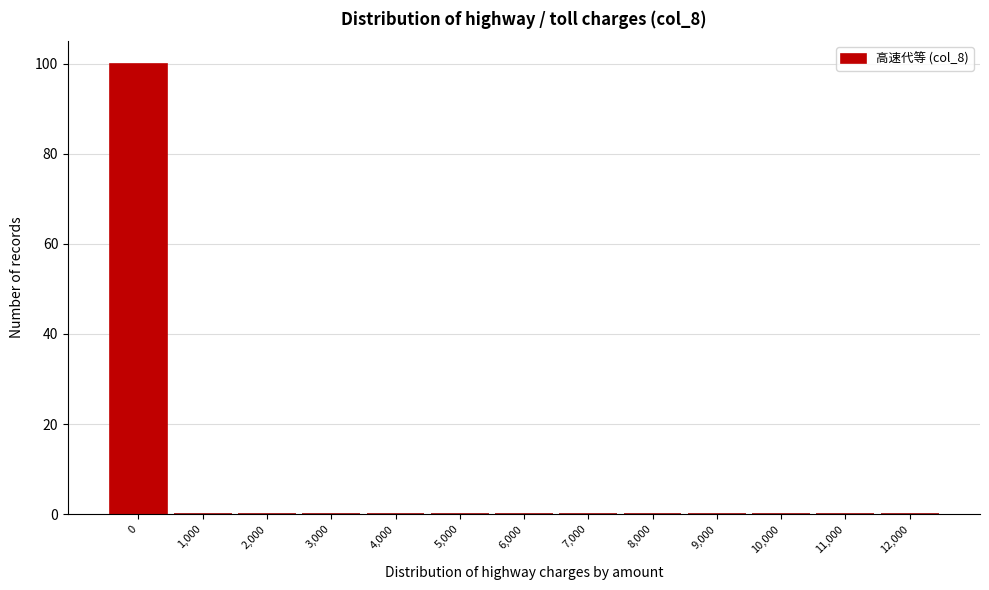

Reading left to right, transcribe all the data shown in this chart.

0=100	1,000=0	2,000=0	3,000=0	4,000=0	5,000=0	6,000=0	7,000=0	8,000=0	9,000=0	10,000=0	11,000=0	12,000=0